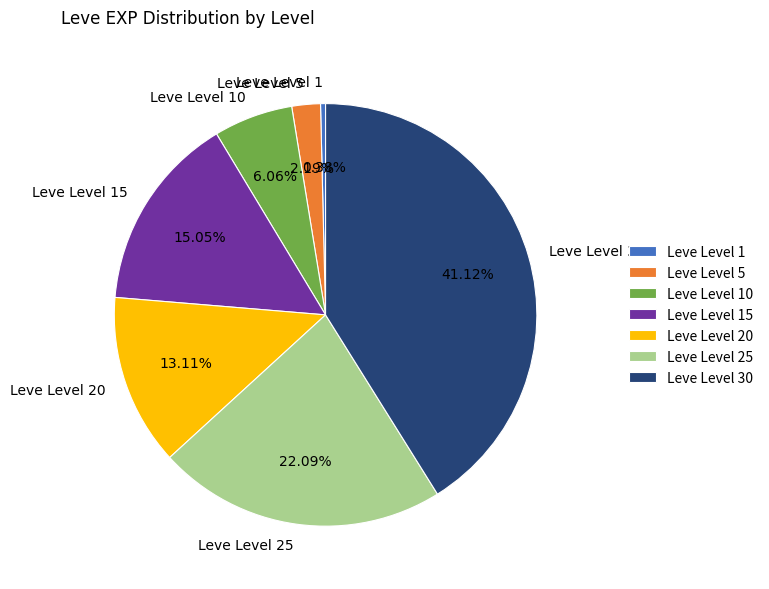

How many slices are in this pie chart?

7